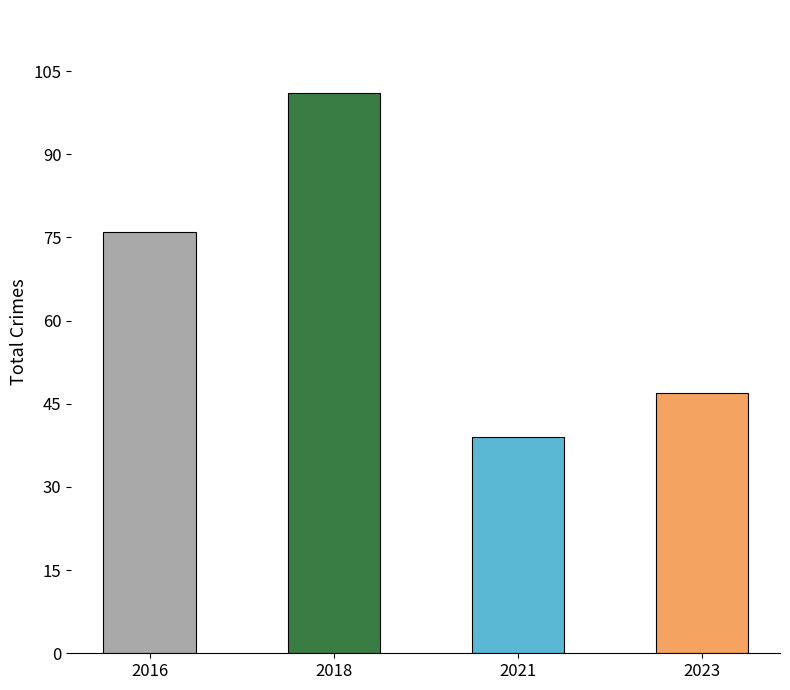

The chart shows a value of 5 at 2024. True or false?

False